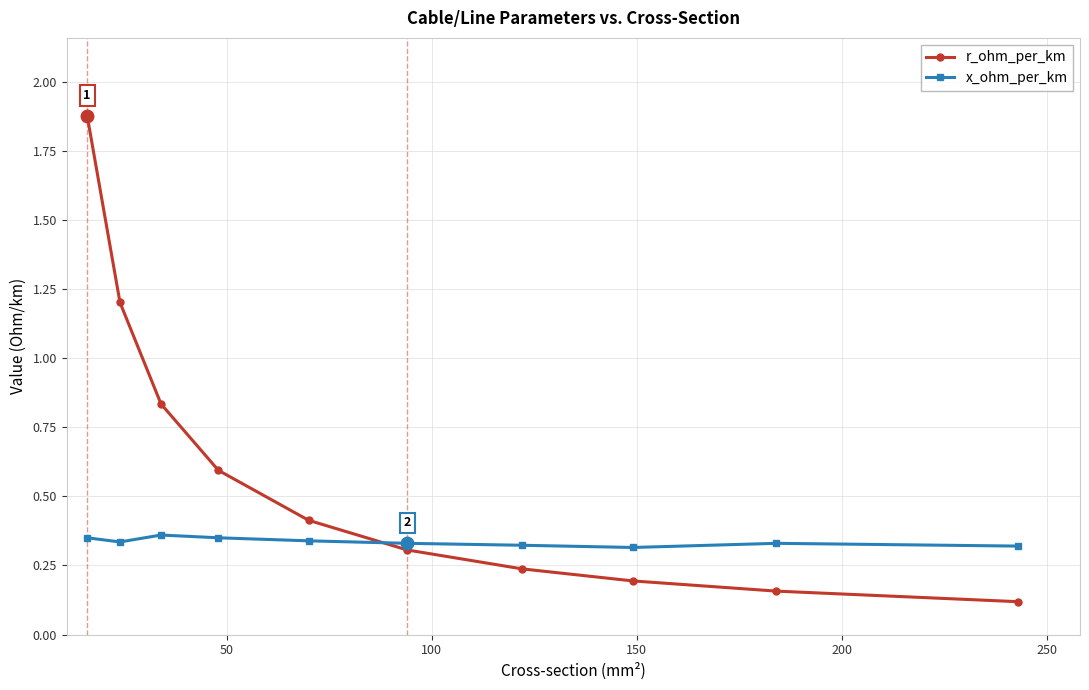

Count the x_ohm_per_km values in the range 0 to 1.

10